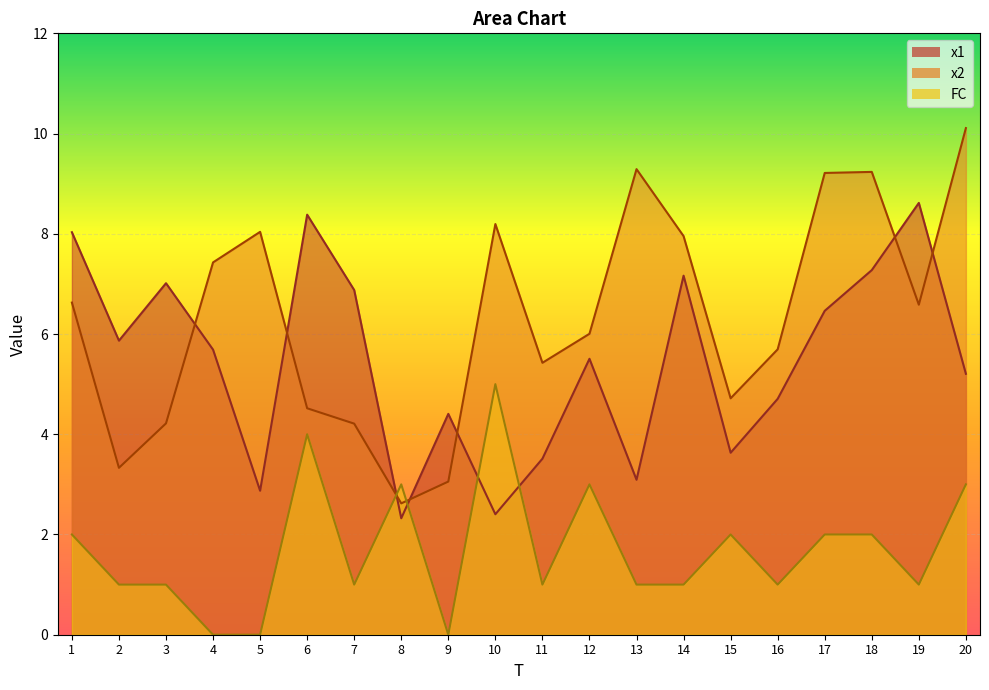

How many lines are shown in the chart?

3